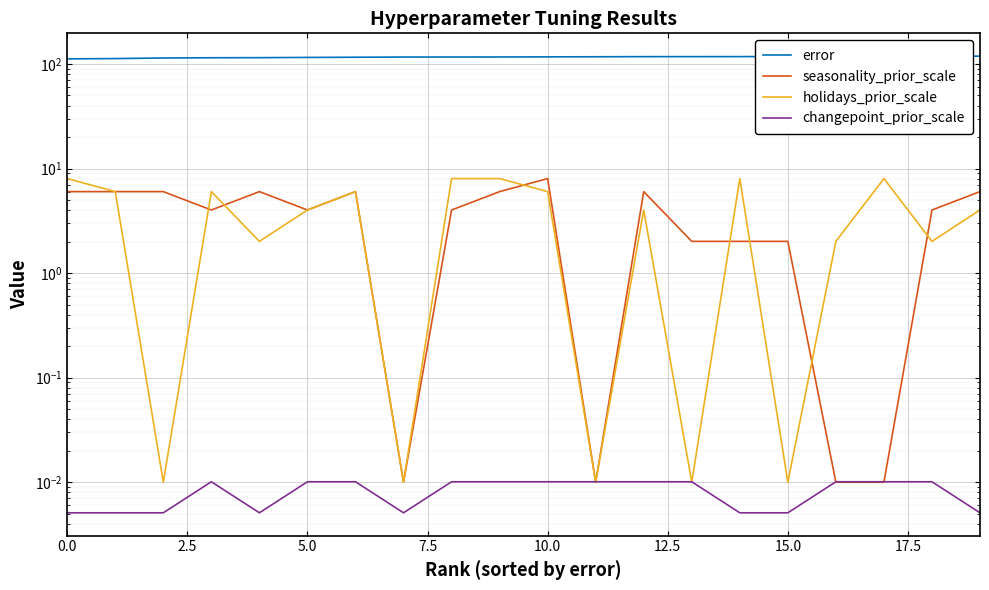

What is the sum of all seasonality_prior_scale values?

78.2